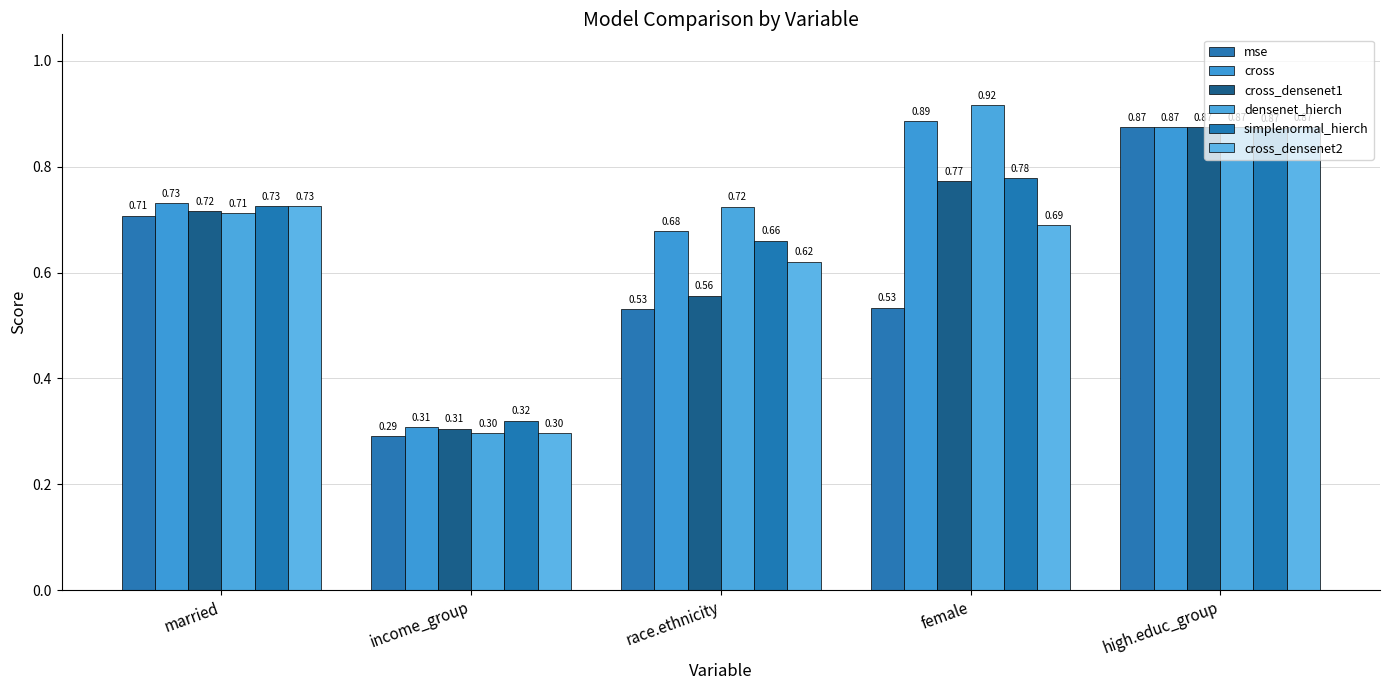

The value of simplenormal_hierch at high.educ_group is 0.9. True or false?

True